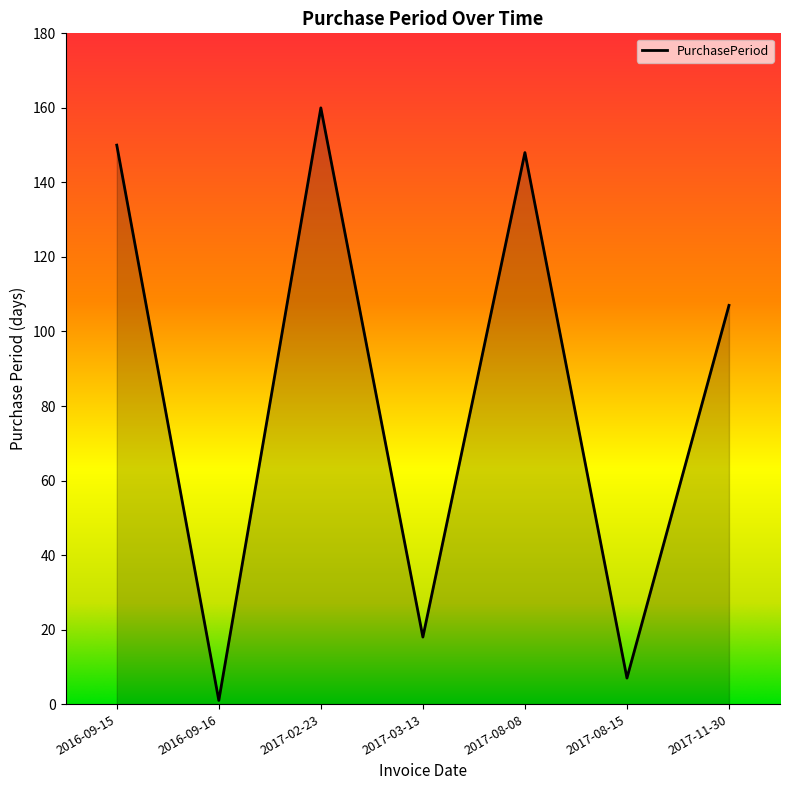

What position from the left is 2017-02-23?

3